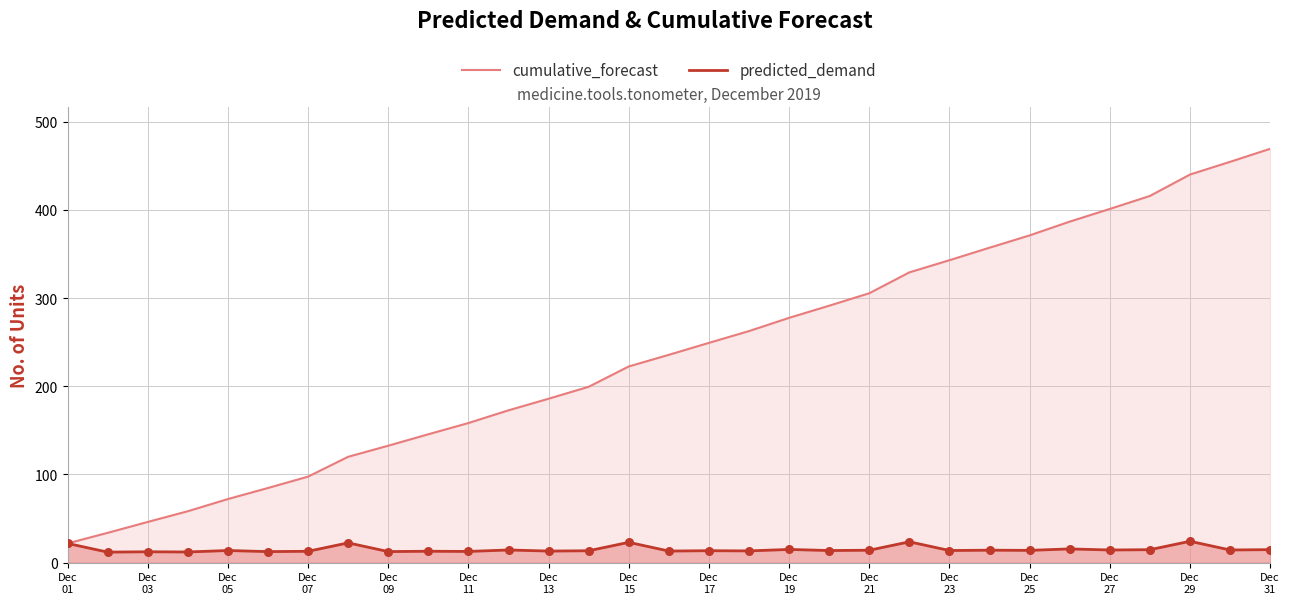

Which series has the largest total across all categories?

cumulative_forecast